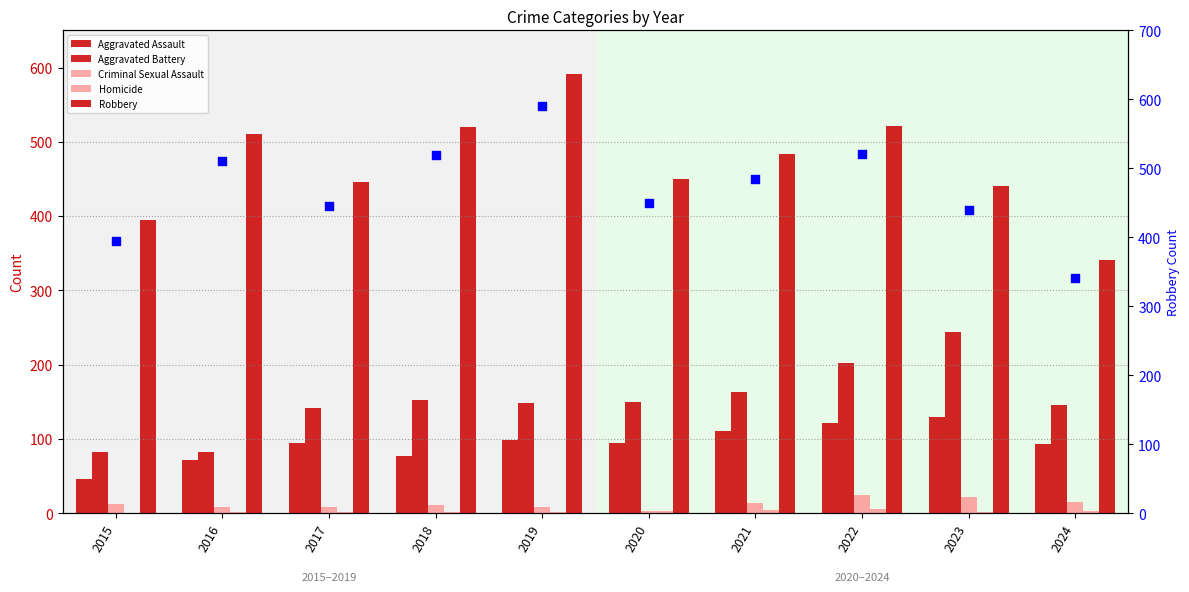

Which series has the largest total across all categories?

Robbery